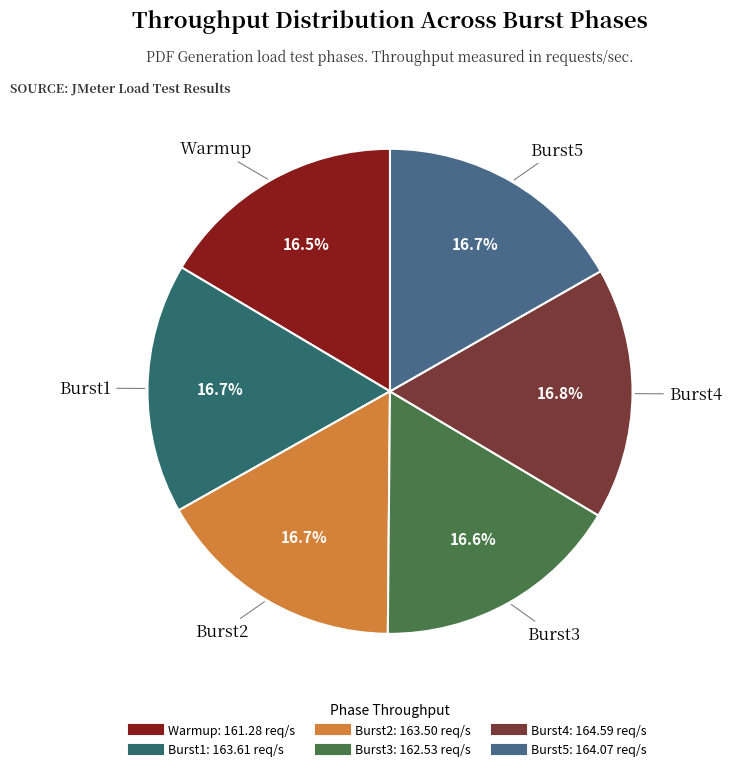

Count the number of slices in the pie.

6